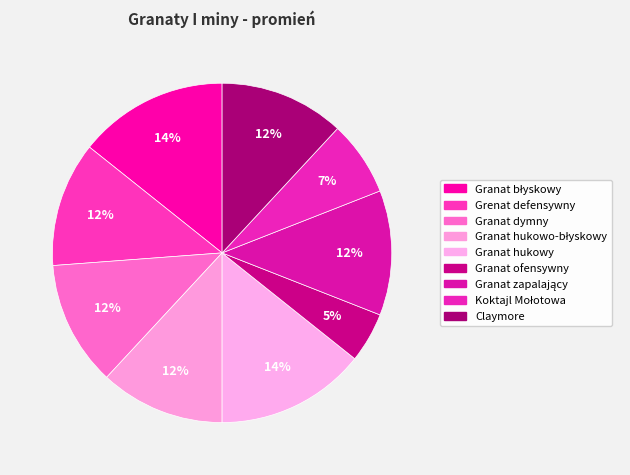

Does any single category account for the majority?

No